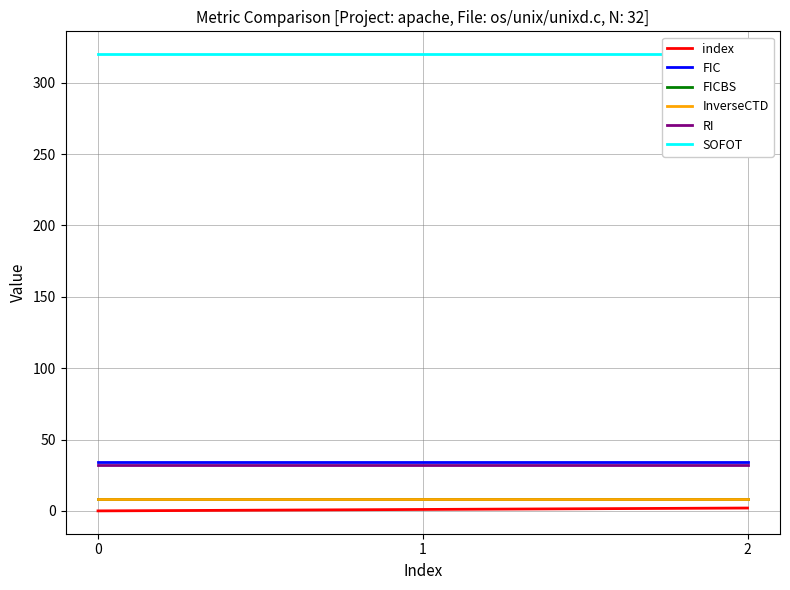

Is it true that SOFOT equals 117 at 0?

False